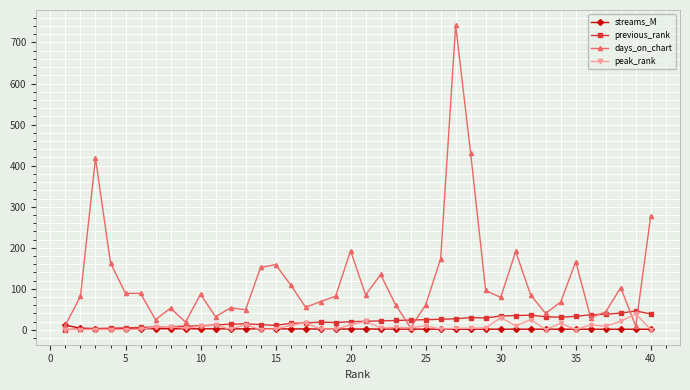

Which series has the largest range (max minus min)?

days_on_chart